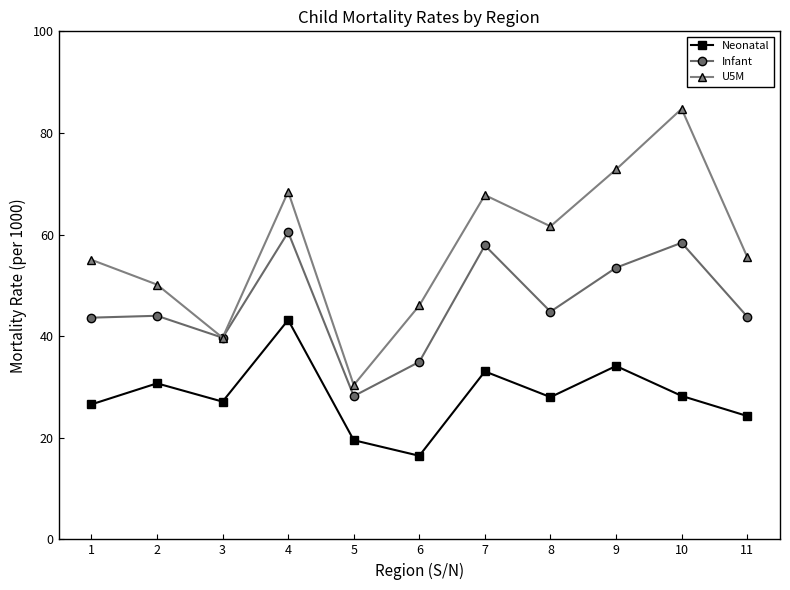

Which category has the highest value in the Neonatal series?

4